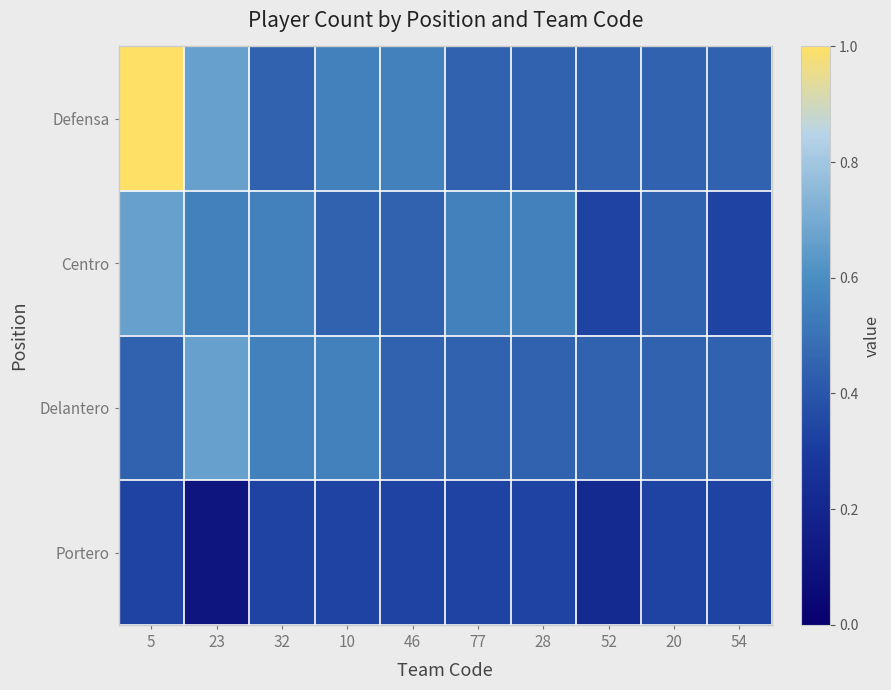

At which category is the sum across all series the highest?

5